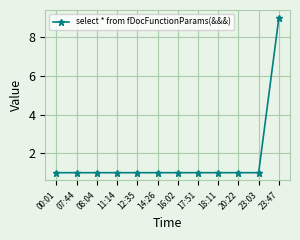

What is the difference between the maximum and second lowest values?

8